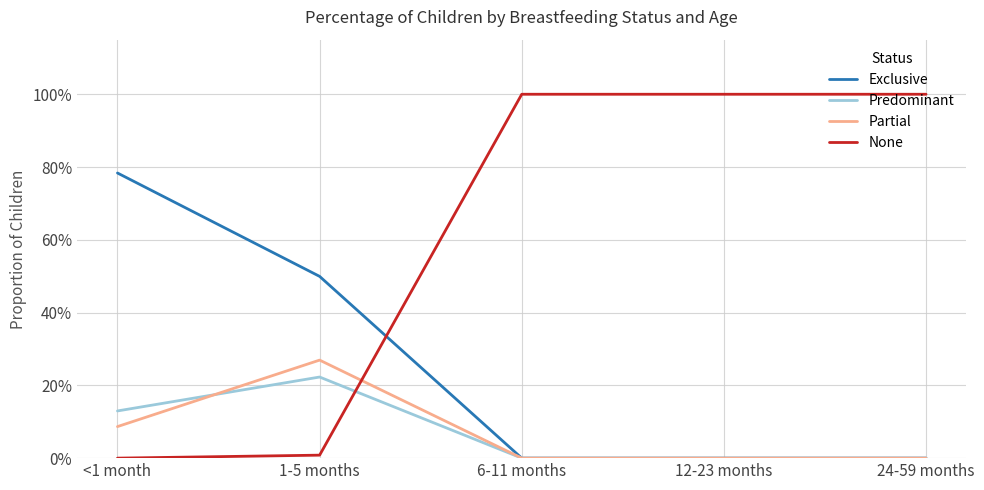

Which series has the largest total across all categories?

None